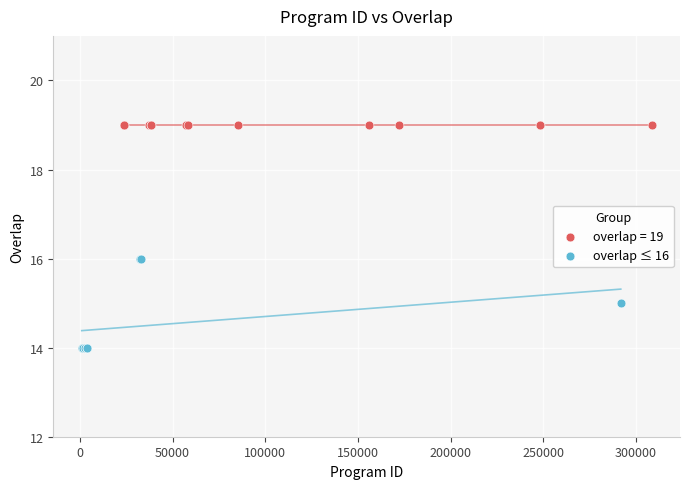

Which series reaches the maximum Y coordinate?

overlap = 19